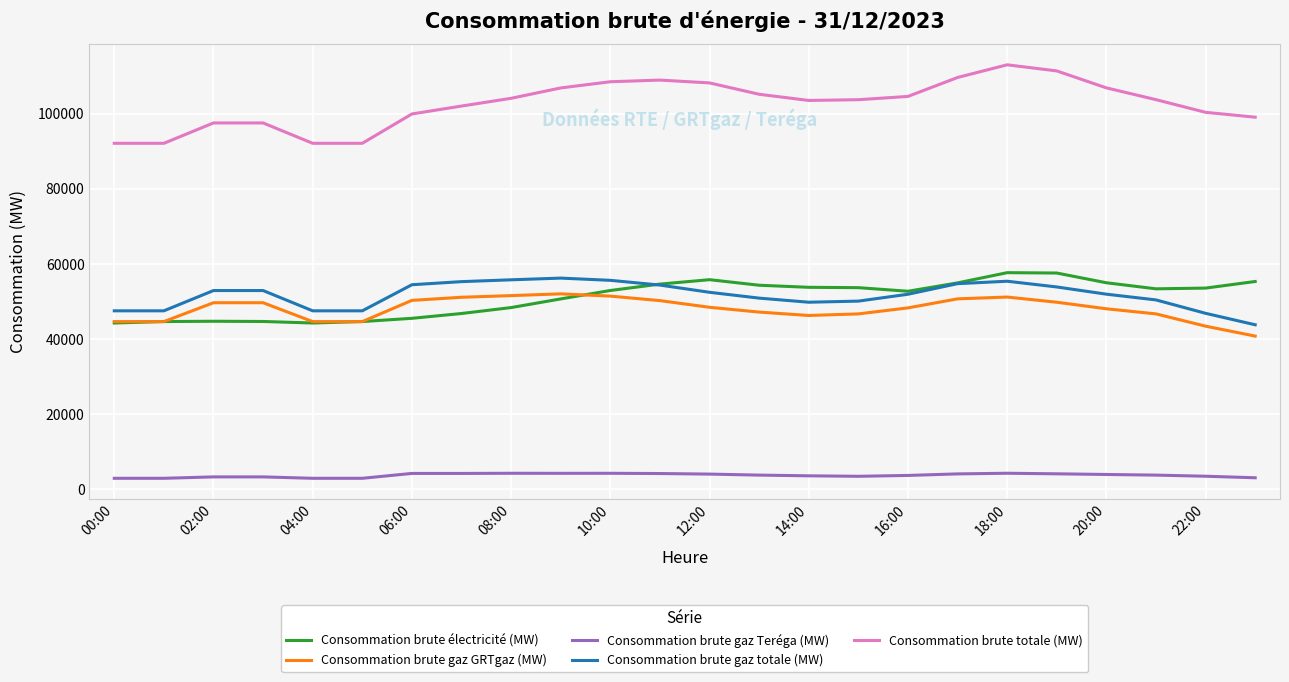

What is the average value of the Consommation brute gaz Teréga (MW) series?

3658